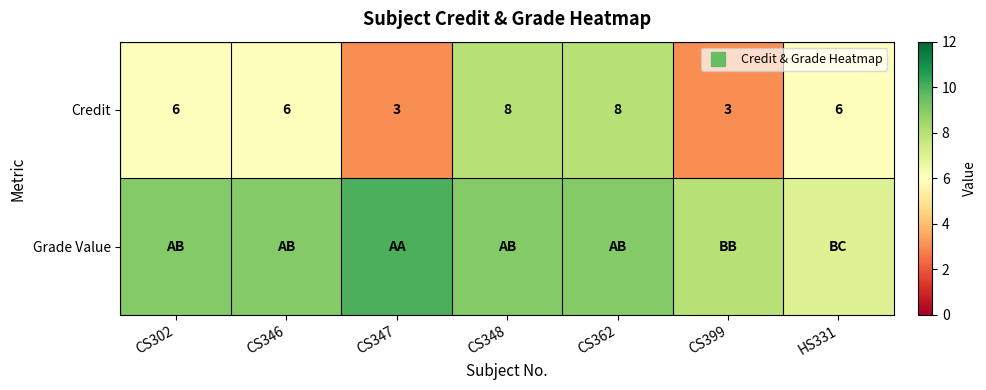

At which label does Credit reach its peak?

CS348